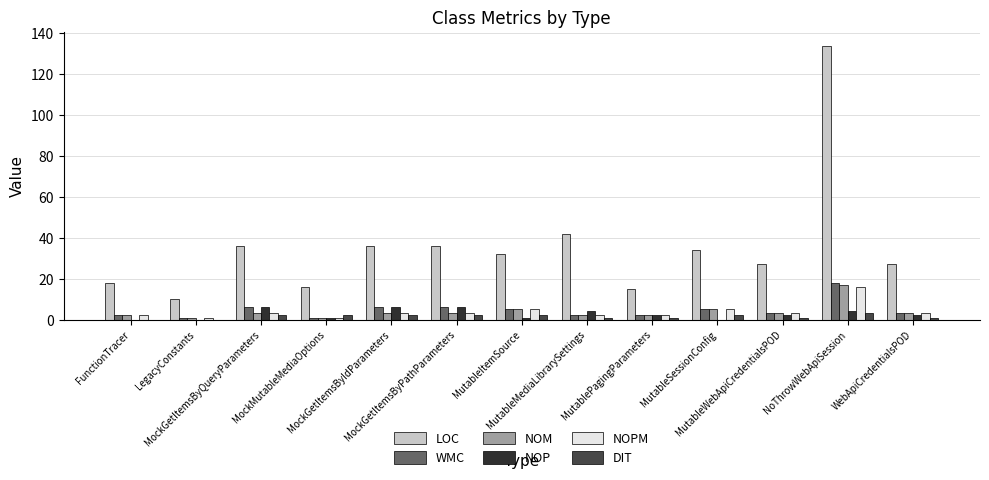

Which series has the largest total across all categories?

LOC